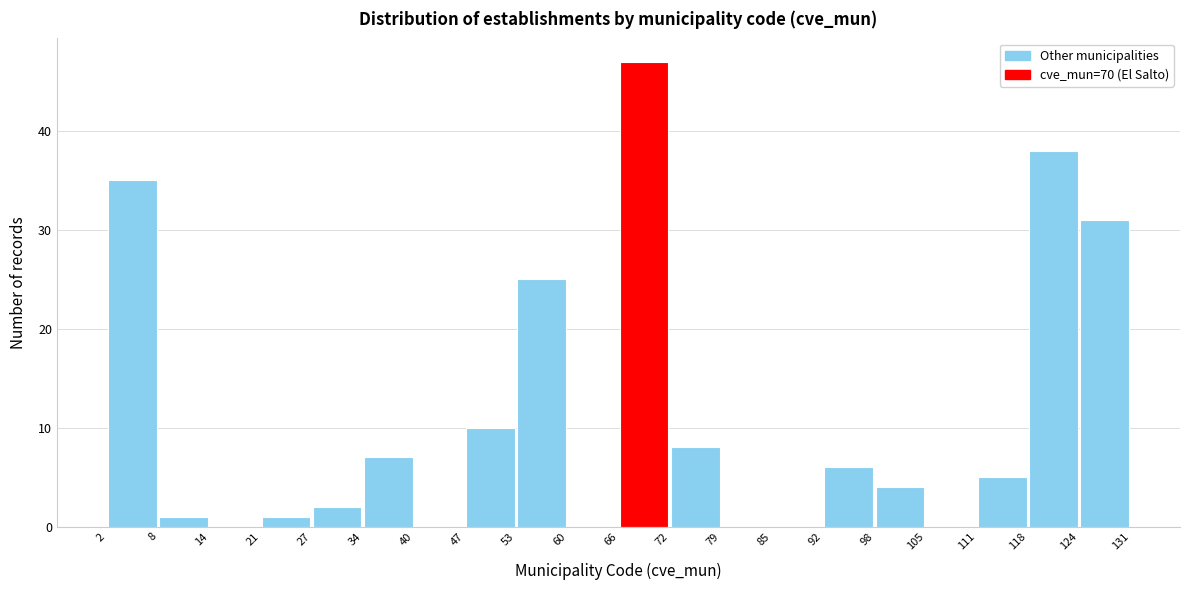

Reading left to right, list every bar in this chart as the range it spans on the x-axis followed by its height. The values are not printed on the chart, so give them approximately, as read against the axis.

2 to 8: 35
8 to 14: 1
14 to 21: 0
21 to 27: 1
27 to 34: 2
34 to 40: 7
40 to 47: 0
47 to 53: 10
53 to 60: 25
60 to 66: 0
66 to 72: 47
72 to 79: 8
79 to 85: 0
85 to 92: 0
92 to 98: 6
98 to 105: 4
105 to 111: 0
111 to 118: 5
118 to 124: 38
124 to 131: 31